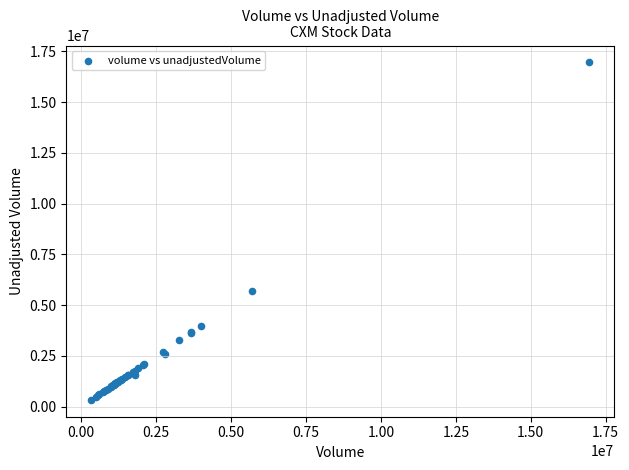

What Y value in the scatter plot is closest to 8645300?

5701600